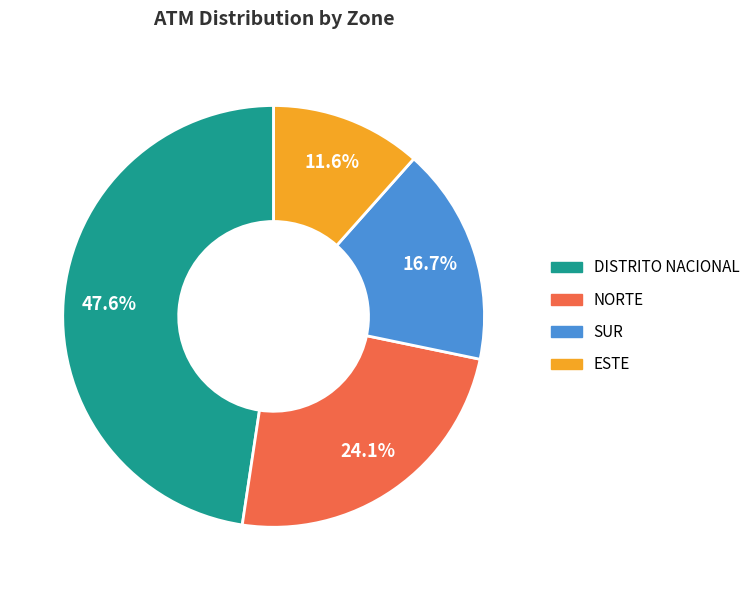

Rank the categories by value from highest to lowest.

DISTRITO NACIONAL, NORTE, SUR, ESTE